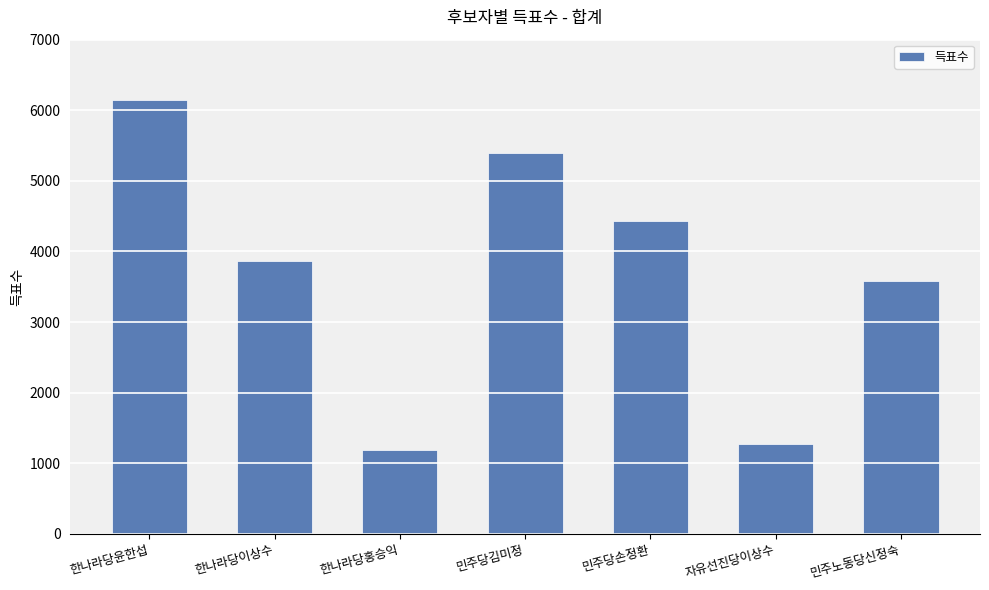

What is the label of the 2nd bar from the right?

자유선진당이상수